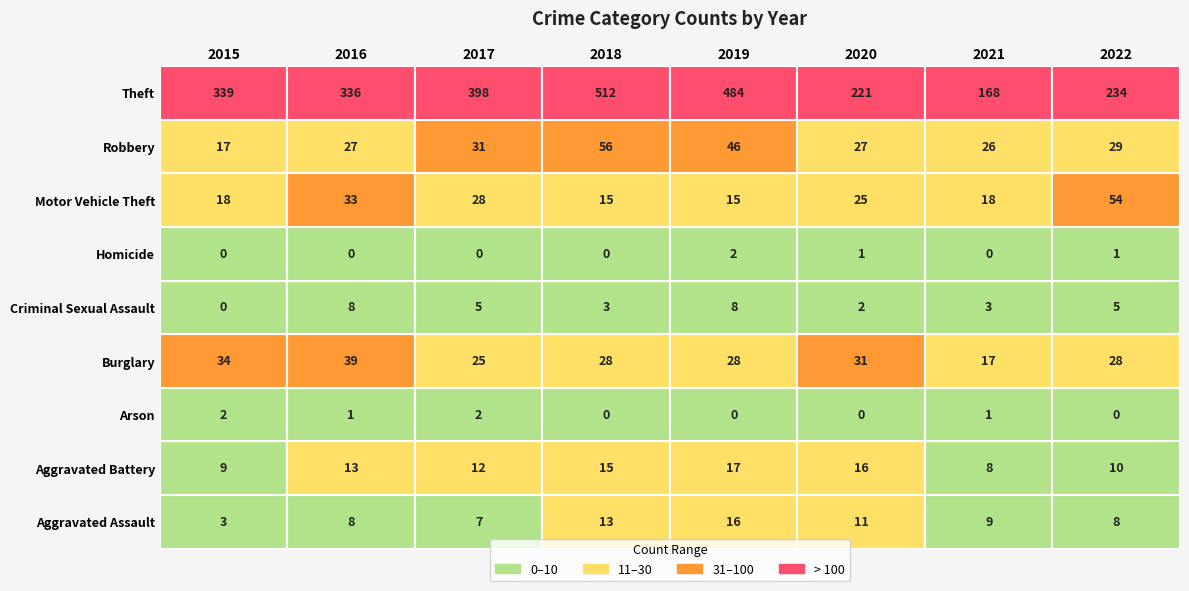

Rank the categories by Aggravated Battery value from highest to lowest.

2019, 2020, 2018, 2016, 2017, 2022, 2015, 2021